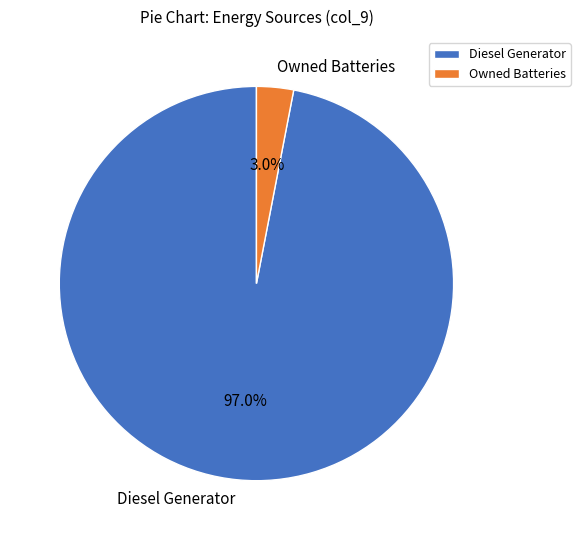

What percentage is the Owned Batteries slice, to the nearest percent?

3%